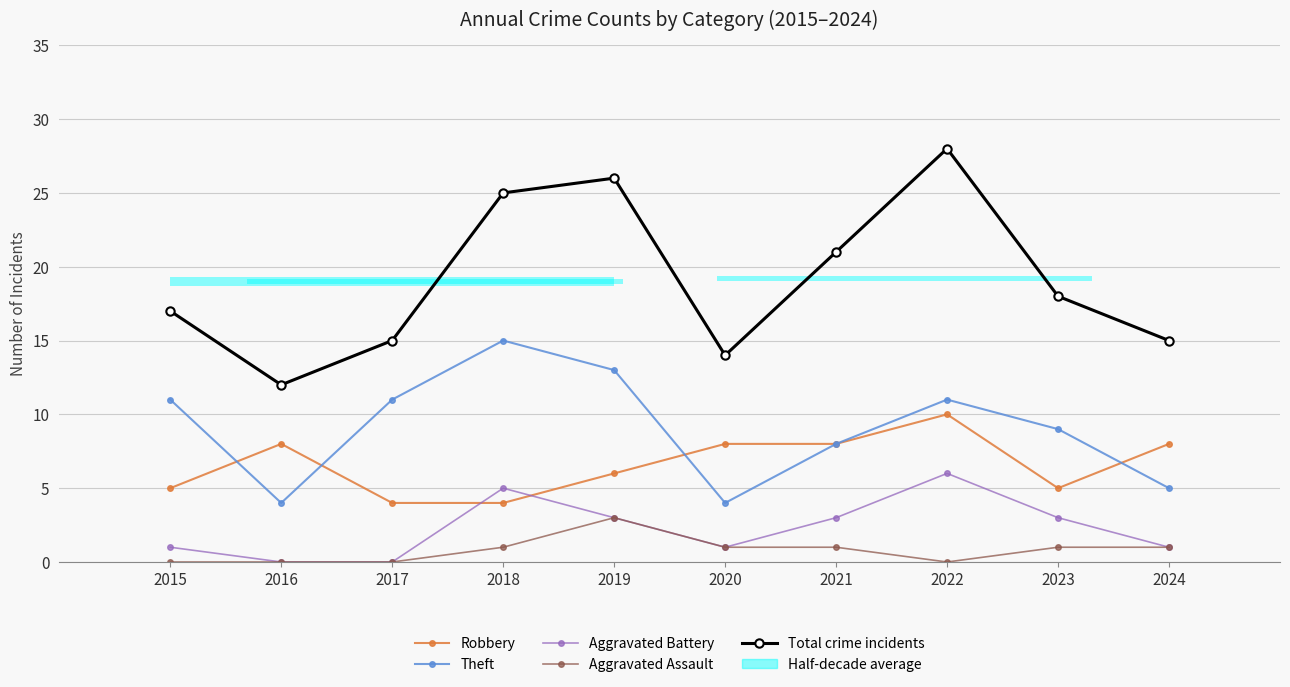

The value of Robbery at 2021 is 8. True or false?

True